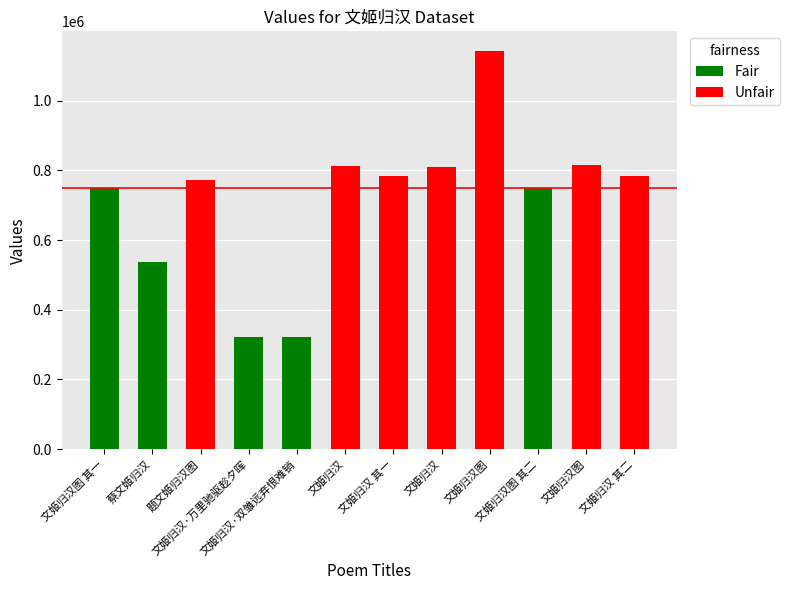

Is it true that the value at 文姬归汉 is 1086730?

False